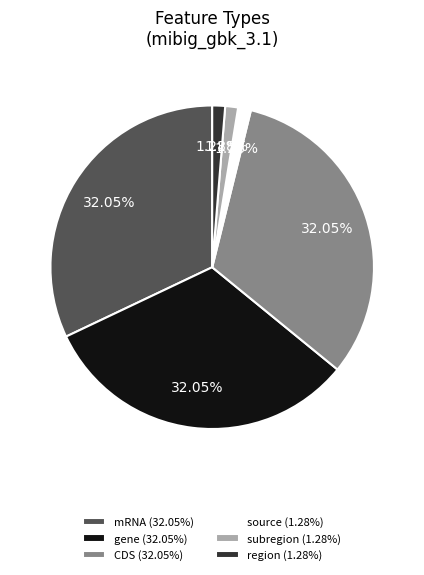

Count the number of slices in the pie.

6